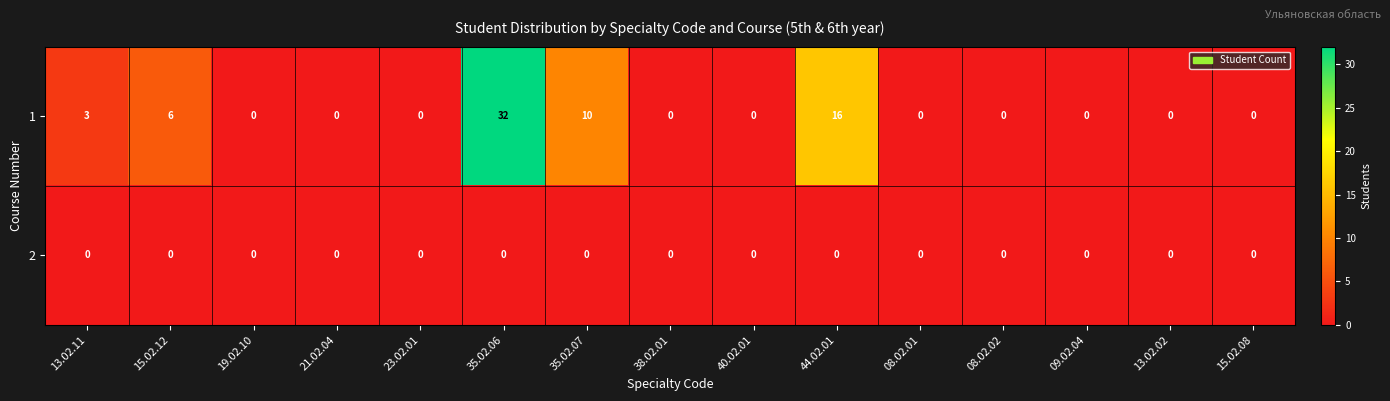

What is the difference between the maximum and minimum values in the 1 series?

32